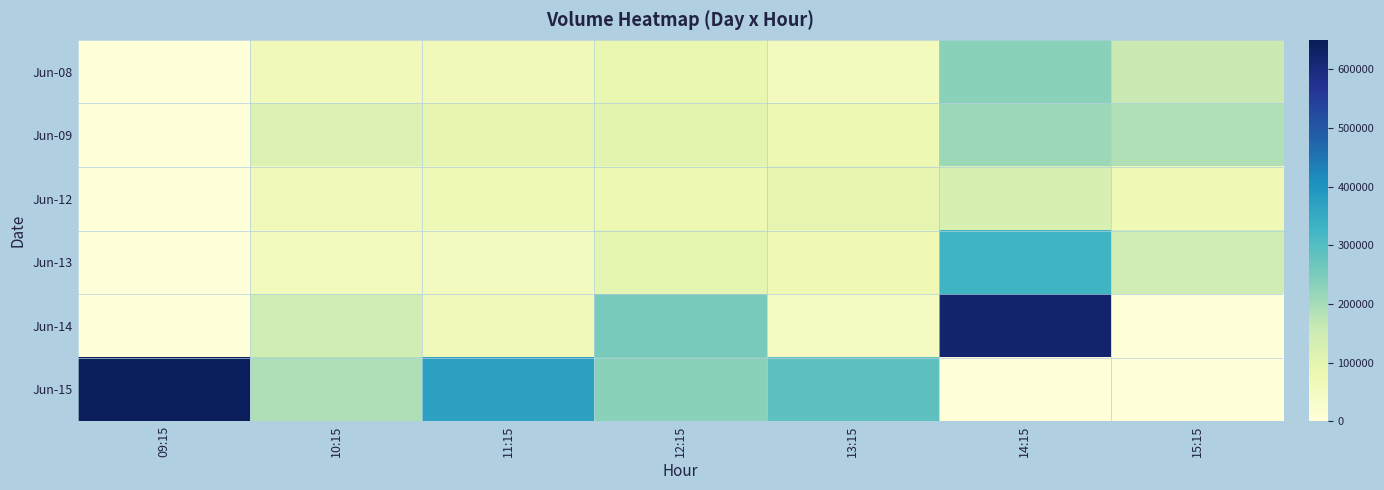

Between 12:15 and 14:15, which is larger?

14:15